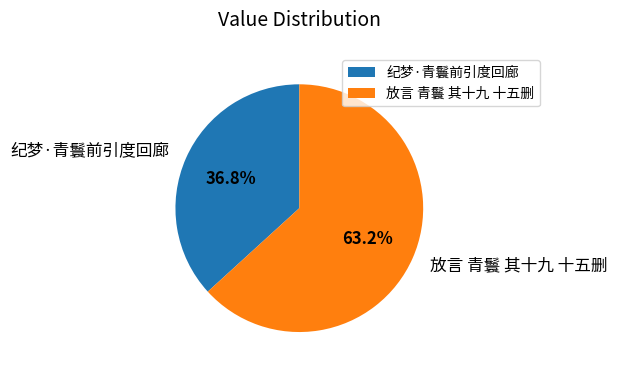

Combined, what portion of the pie is 放言 青鬟 其十九 十五删 and 纪梦·青鬟前引度回廊?

100.0%